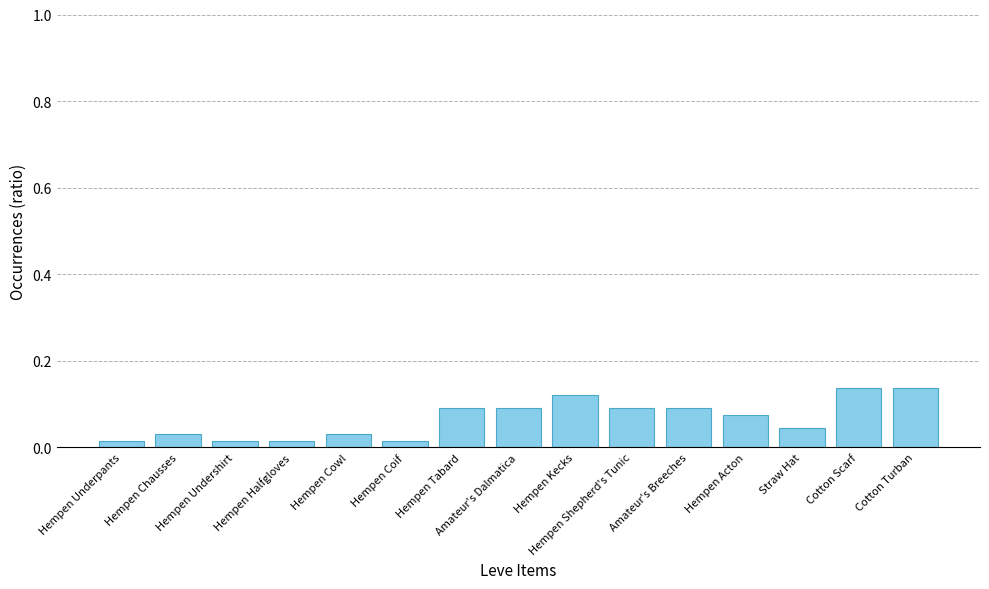

What is the sum of all values?

1.0